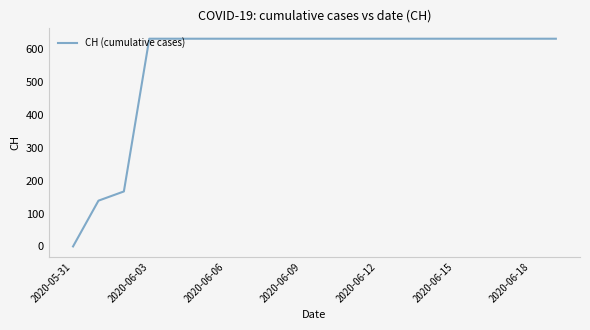

What is the average value?

552